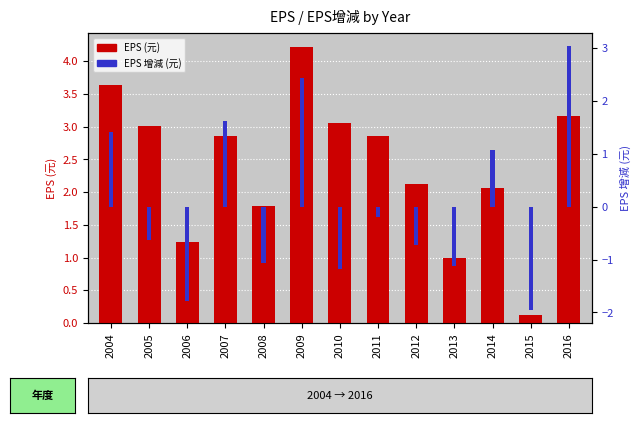

What is the minimum value for EPS 增減 (元)?

-1.9